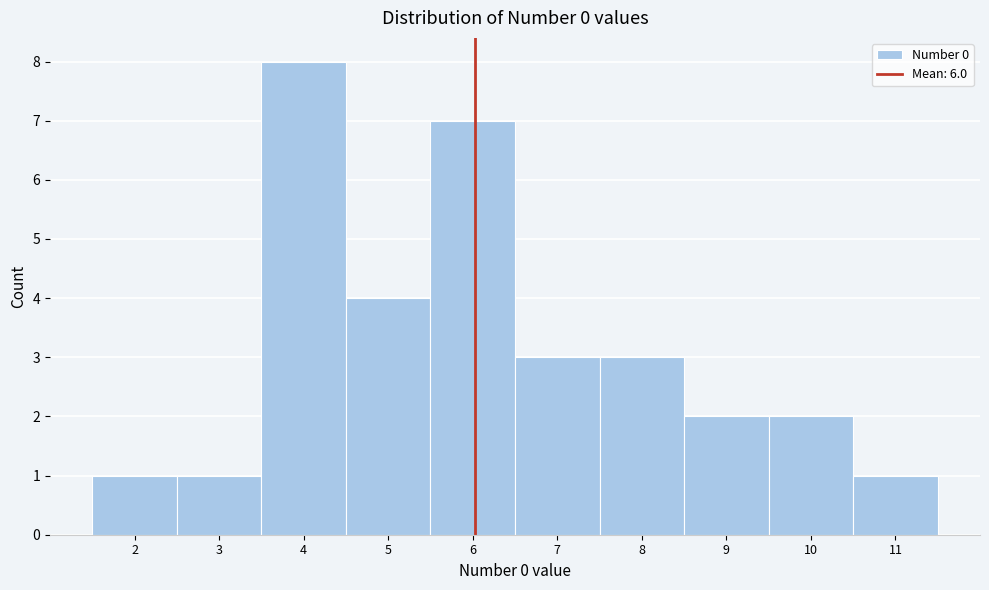

What is the height of the bar covering 7.5 to 8.5 on the x-axis? The values are not printed on the chart, so give them approximately, as read against the axis.

3